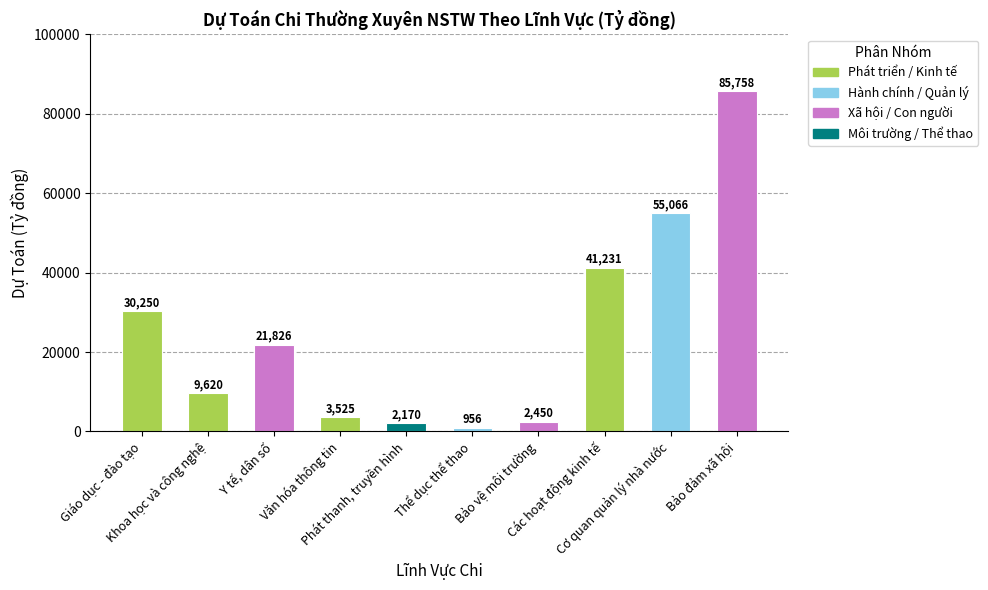

The value at Các hoạt động kinh tế is 53608. True or false?

False